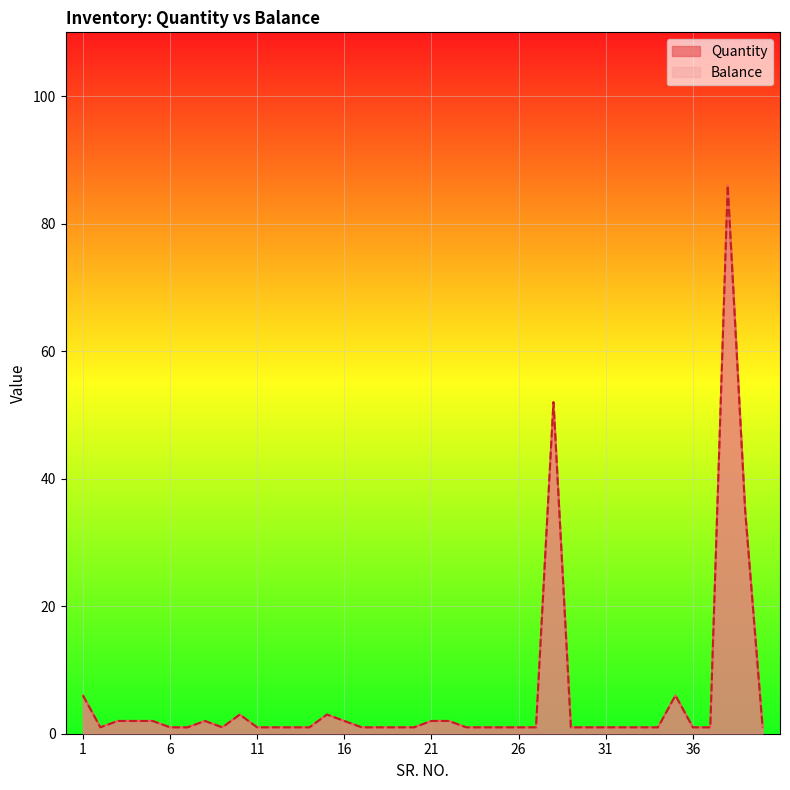

True or false: Balance and Quantity cross at least once.

False